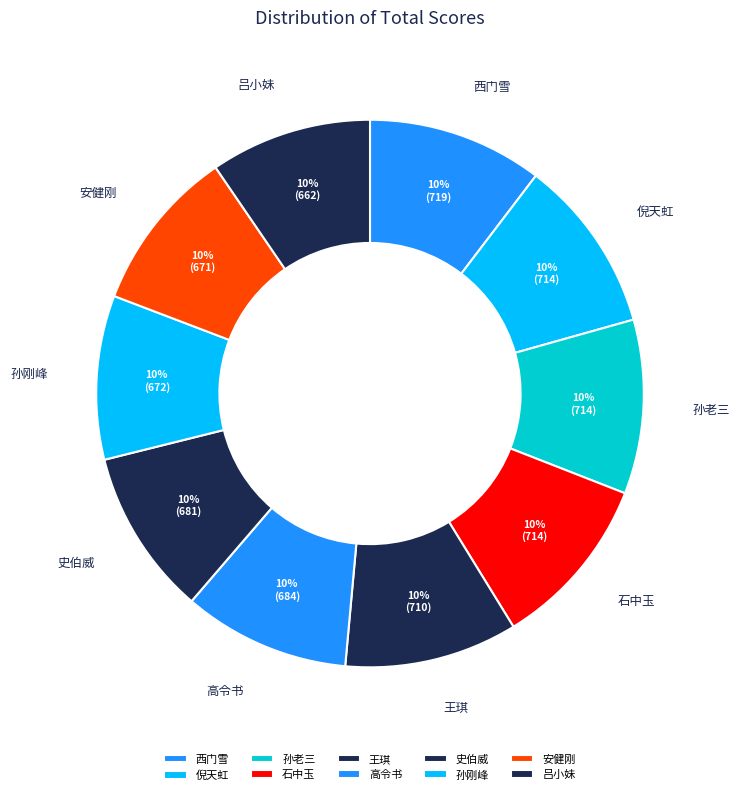

To the nearest percent, what is the combined percentage of 高令书 and 史伯威?

20%